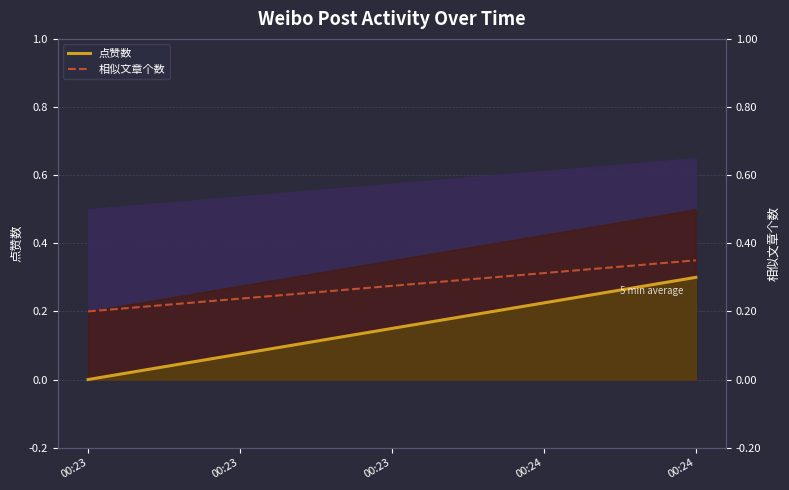

At which category is the sum across all series the highest?

00:24